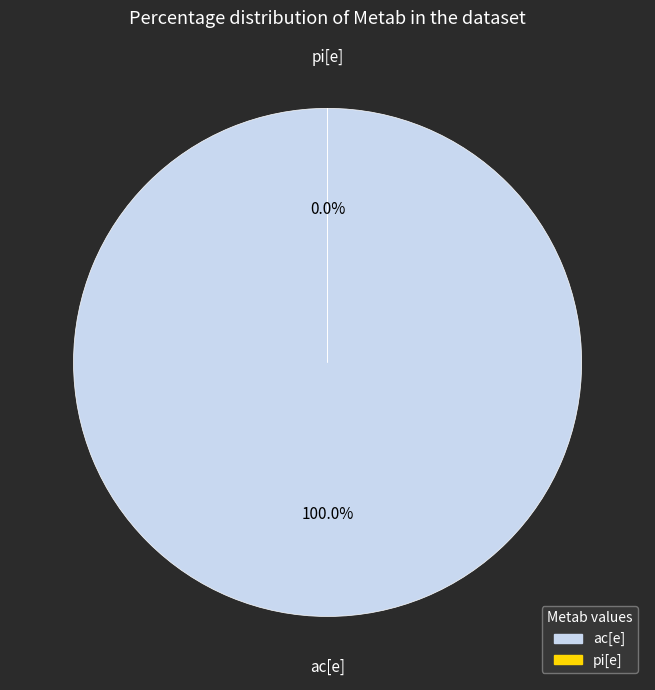

Which has a higher value, pi[e] or ac[e]?

ac[e]